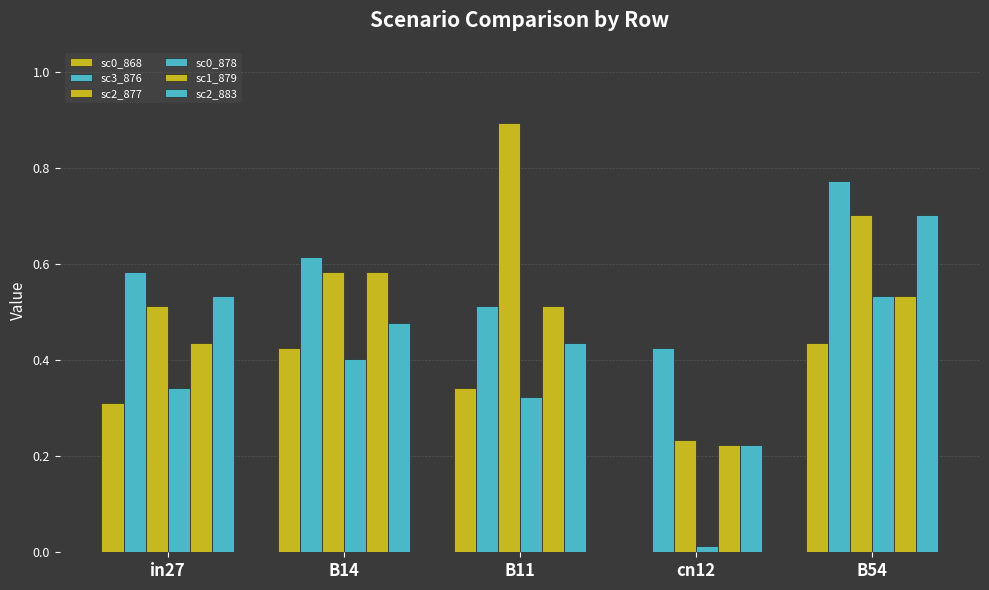

Count the number of data series in this chart.

6